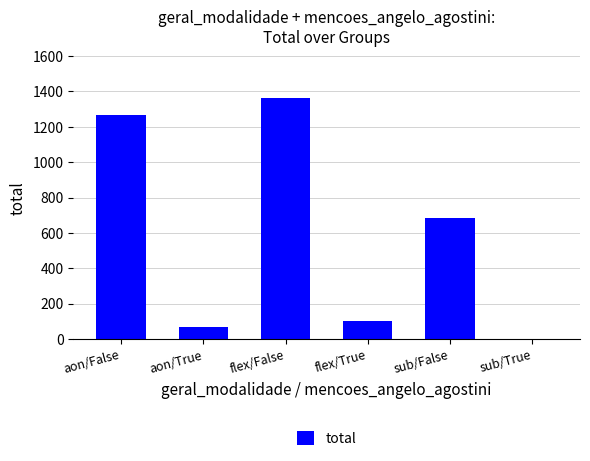

What is the sum of the values at aon/False and aon/True?

1335